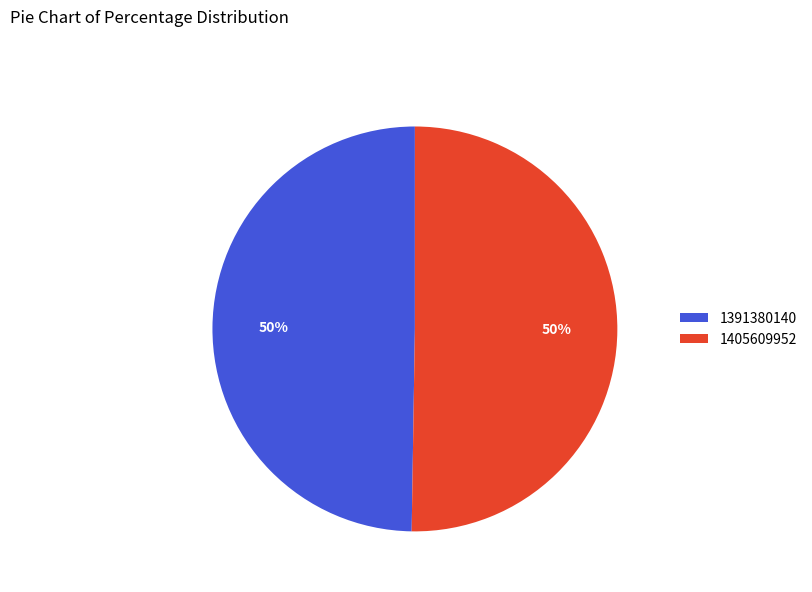

How many slices are in this pie chart?

2